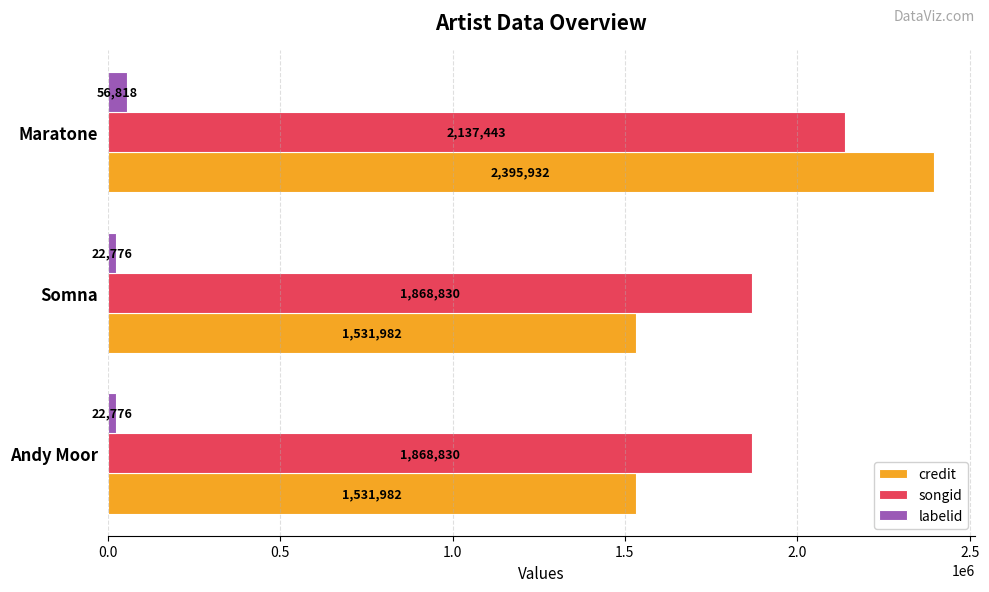

Which category has the highest value in the labelid series?

Maratone